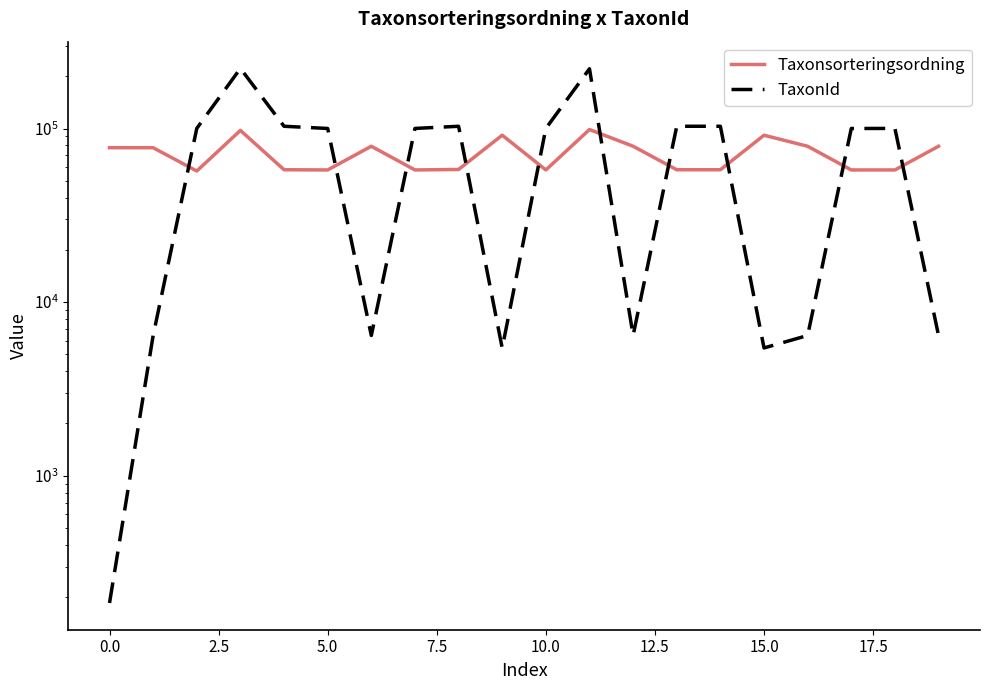

What is the sum of all TaxonId values?

1498562